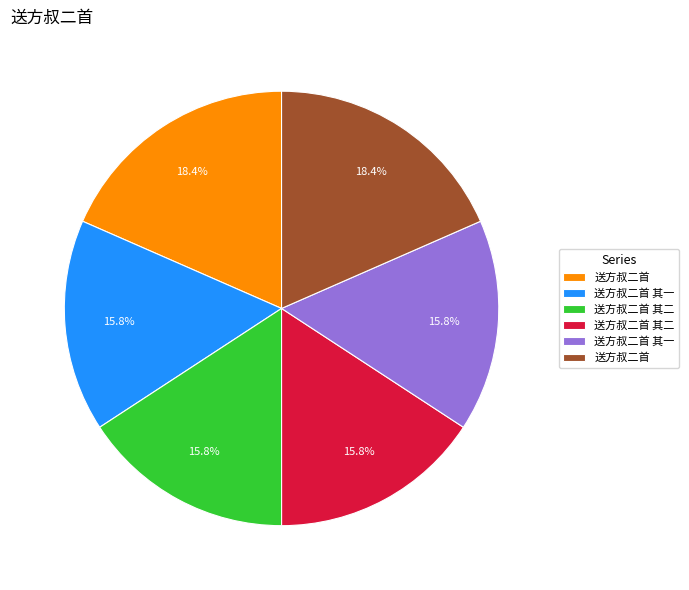

Is there any slice that represents more than half of the pie?

No